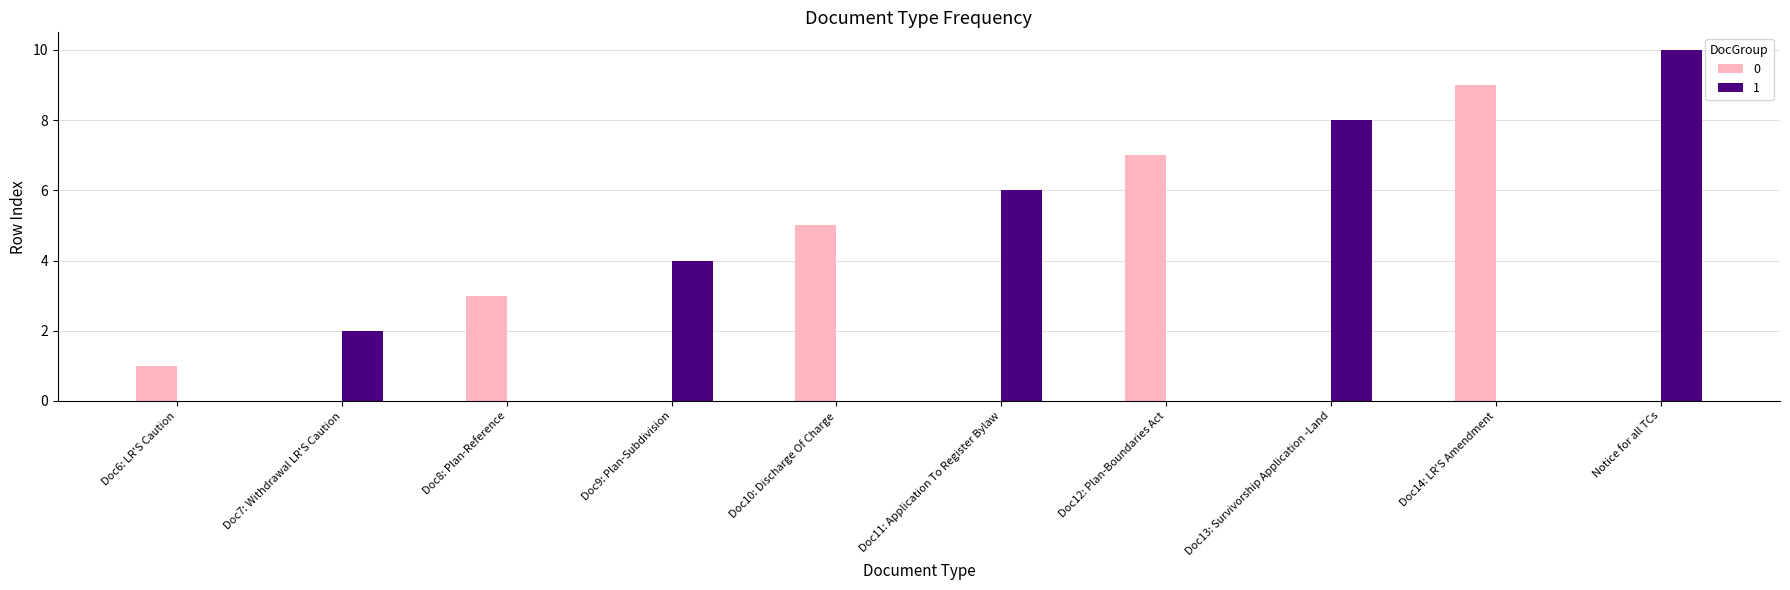

What is the maximum value shown in the chart?

10